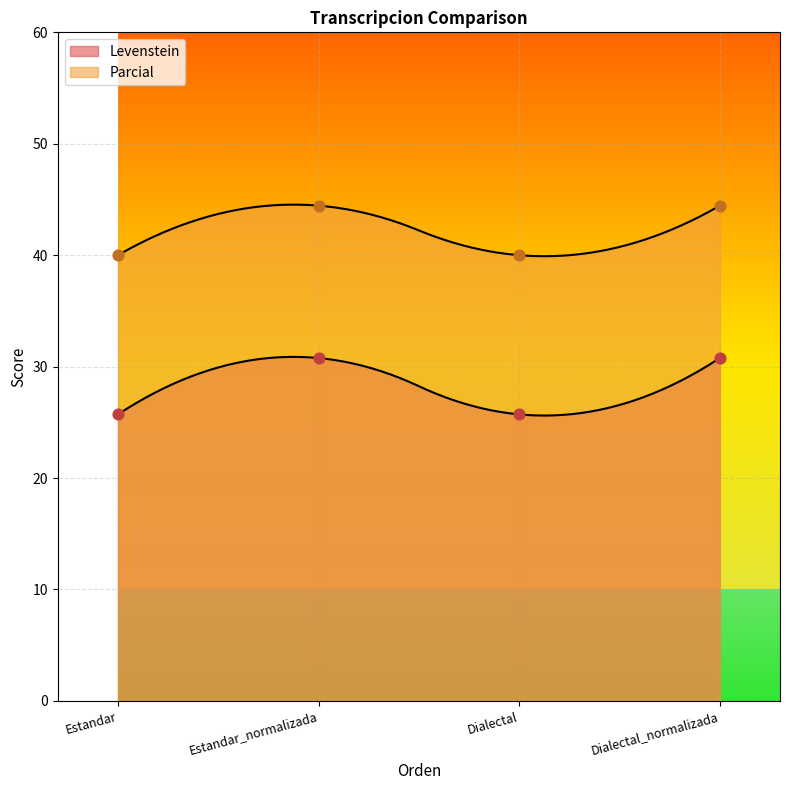

What is the total value across all series at Estandar?

65.7